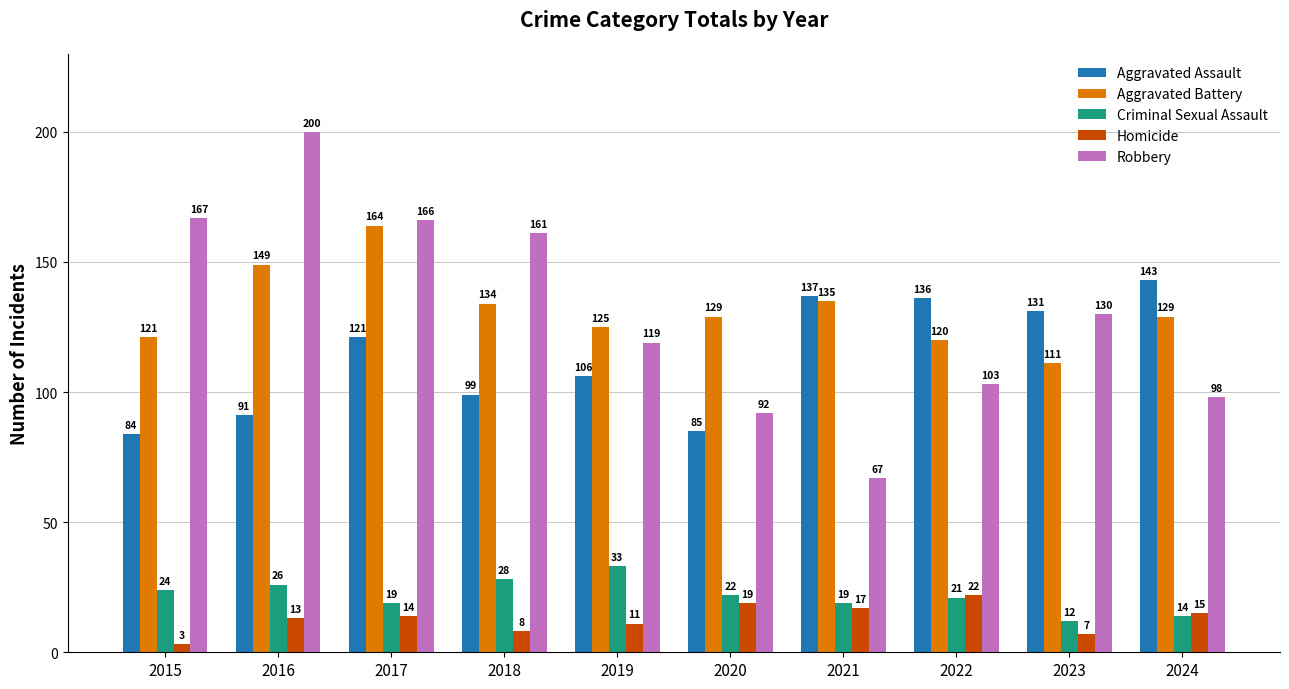

What is the value of the Homicide bar at the 10th from the left?

15